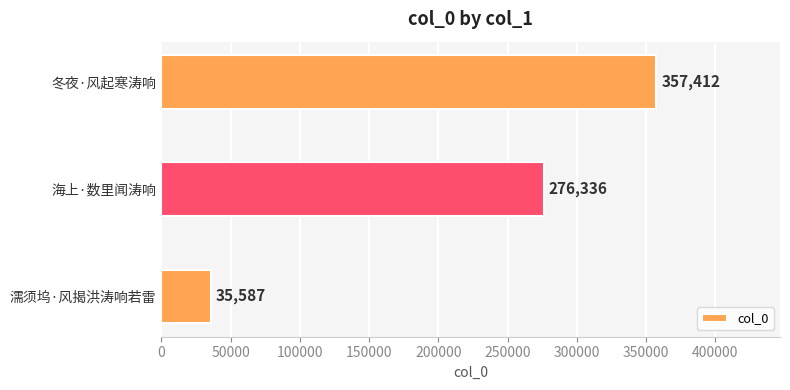

At which label is the value closest to 196499?

海上·数里闻涛响